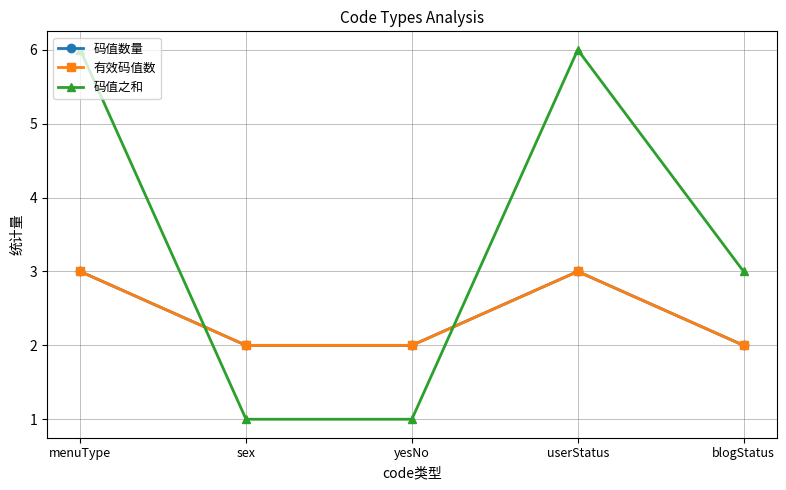

What is the average value of the 码值之和 series?

3